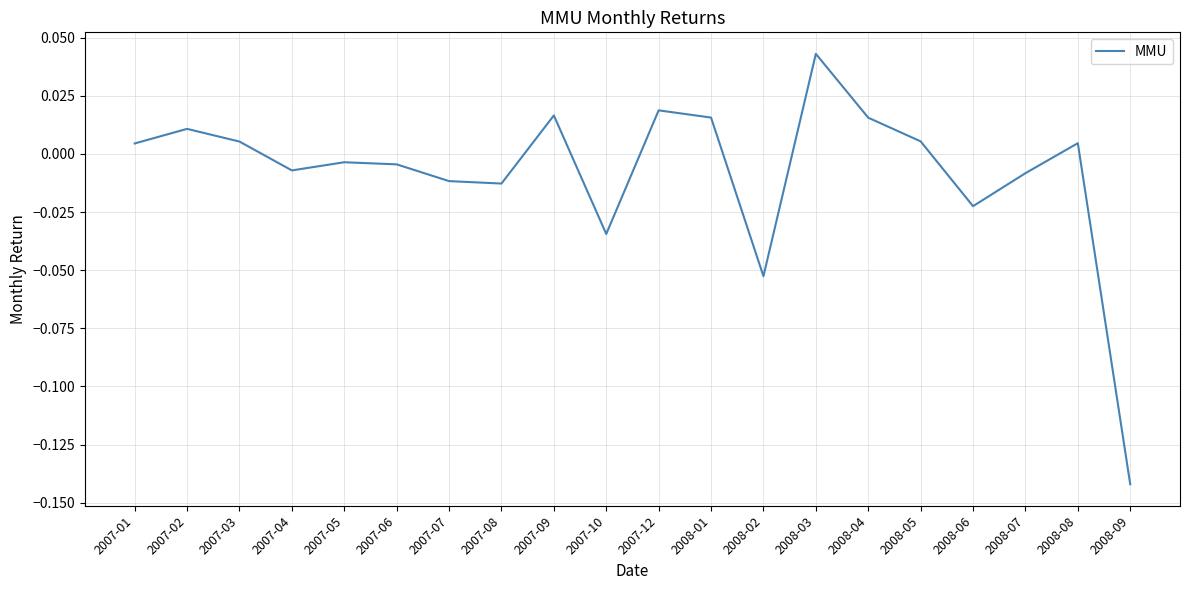

The chart shows a value of -0.0 at 2008-02. True or false?

False